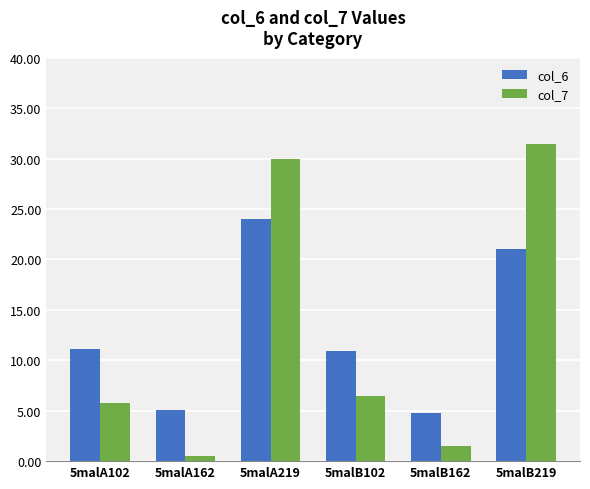

Which series has the widest spread of values?

col_7